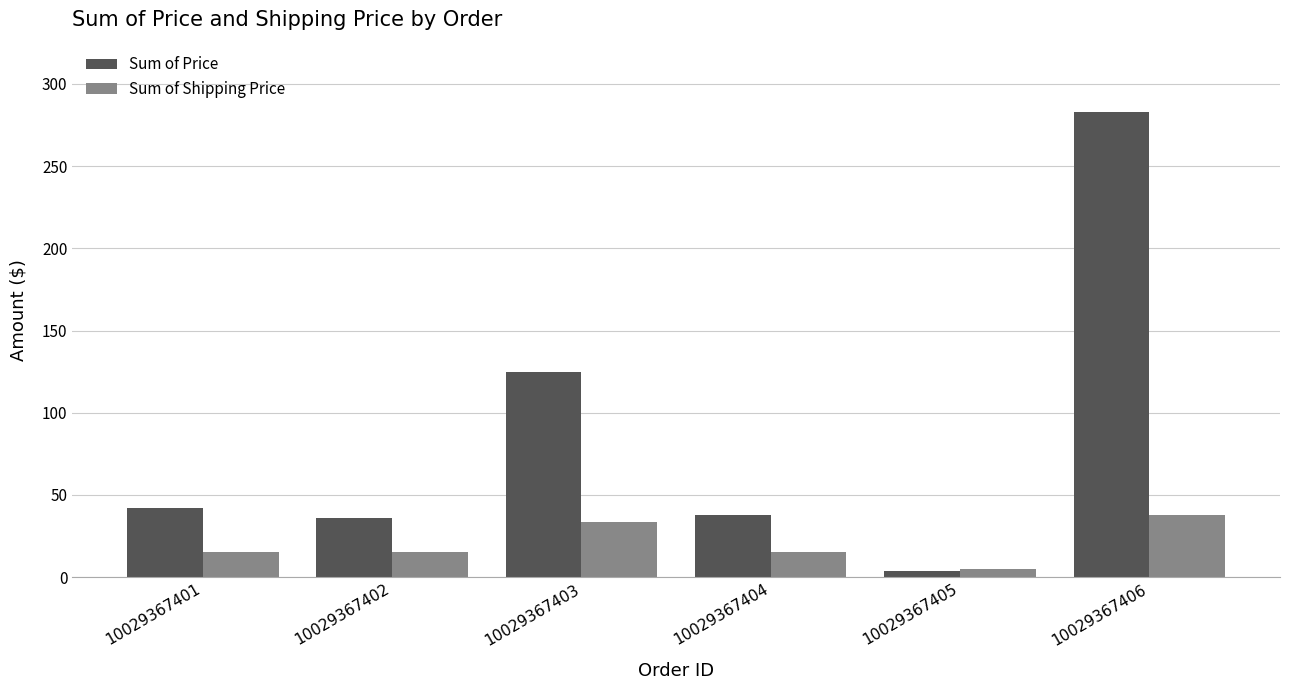

Which series has the largest total across all categories?

Sum of Price